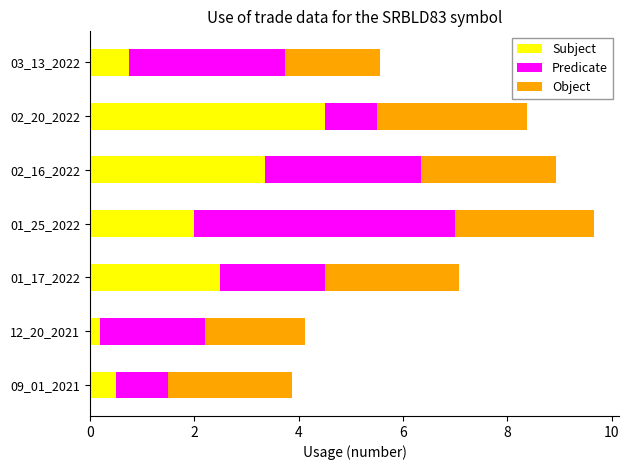

Which category has the lowest value in the Subject series?

12_20_2021